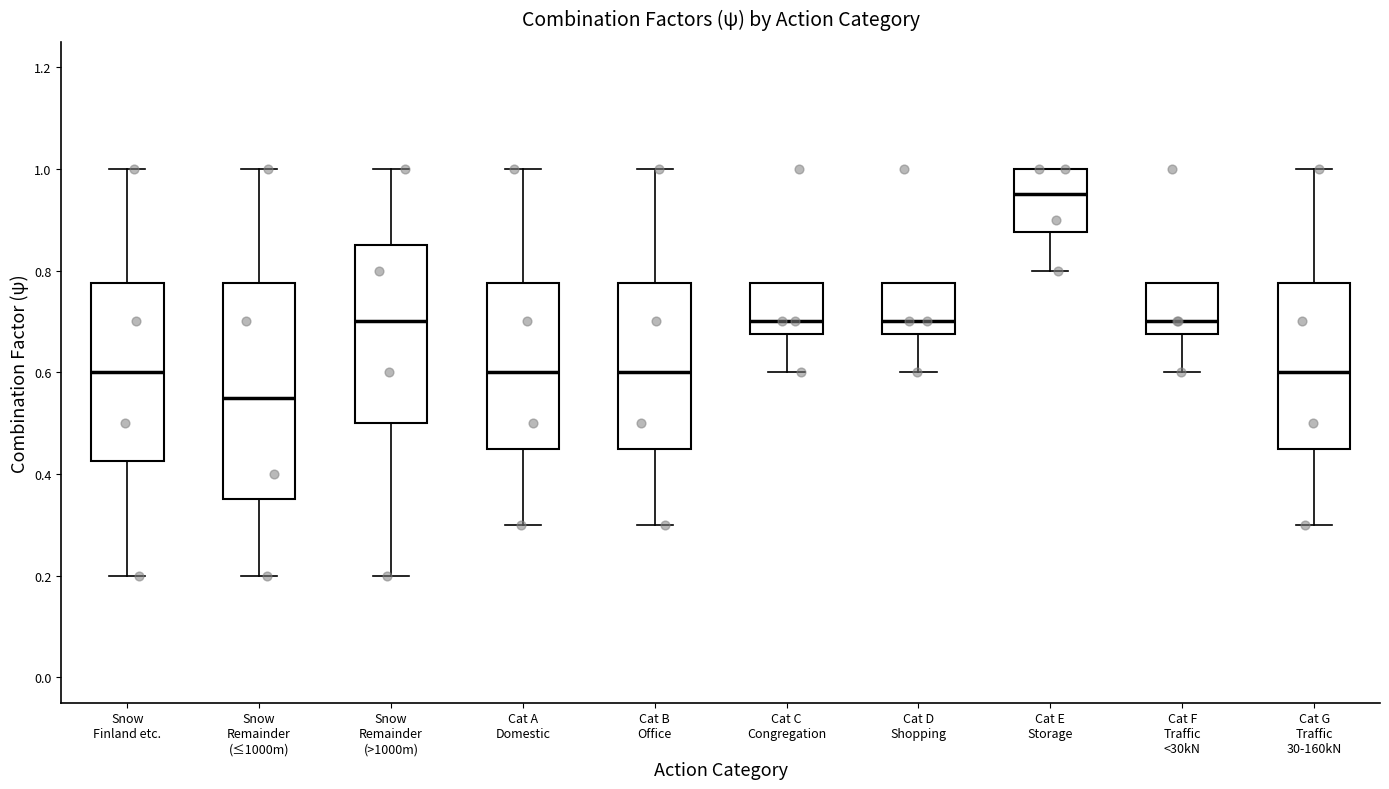

Comparing the boxes themselves (not the whiskers), which one is the tallest?

Snow Remainder (≤1000m)